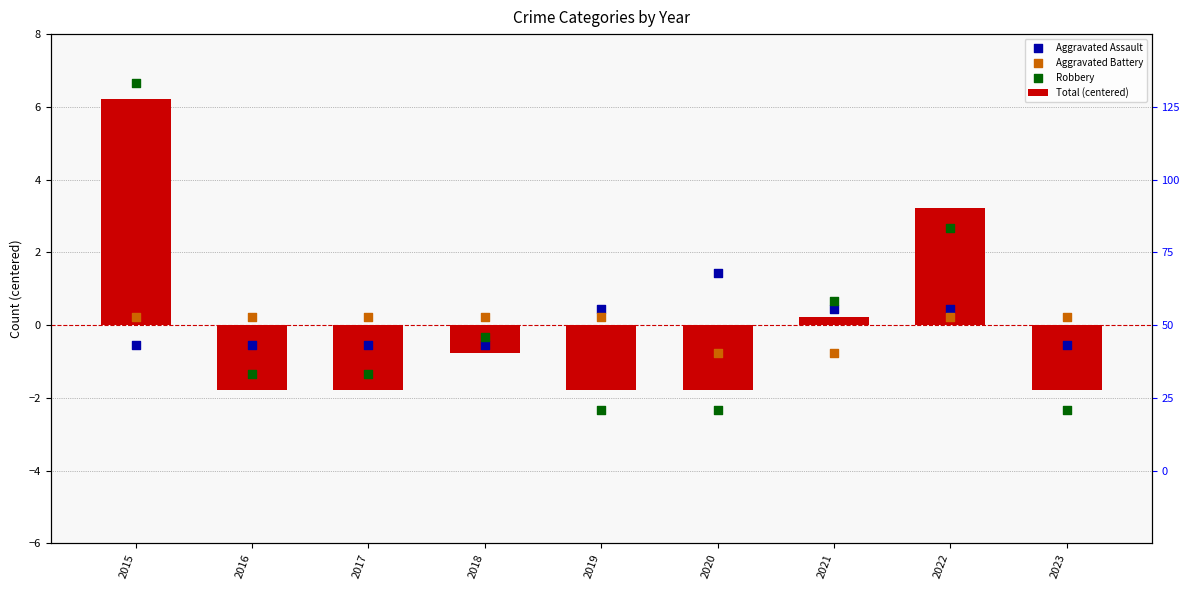

Is the value of Aggravated Assault at 2023 greater than the value of Robbery at 2022?

No